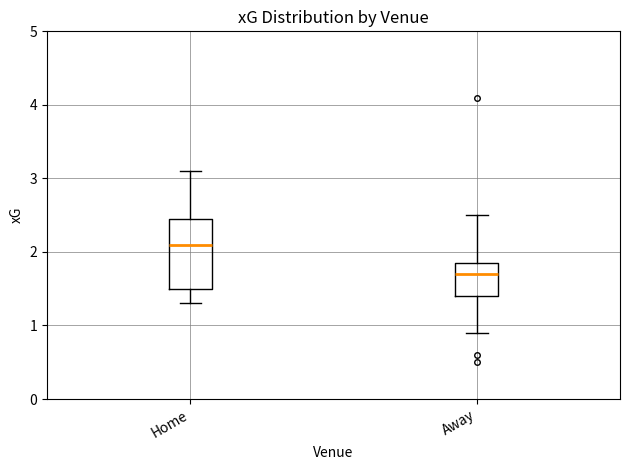

Reading left to right, read every box against the y-axis: the position of its median line, the range the box covers, and the ends of its whiskers. The values are not printed on the chart, so give them approximately, as read against the axis.

Home: median 2.1, box 1.5 to 2.5, whiskers 1.3 to 3.1
Away: median 1.7, box 1.4 to 1.9, whiskers 0.9 to 2.5